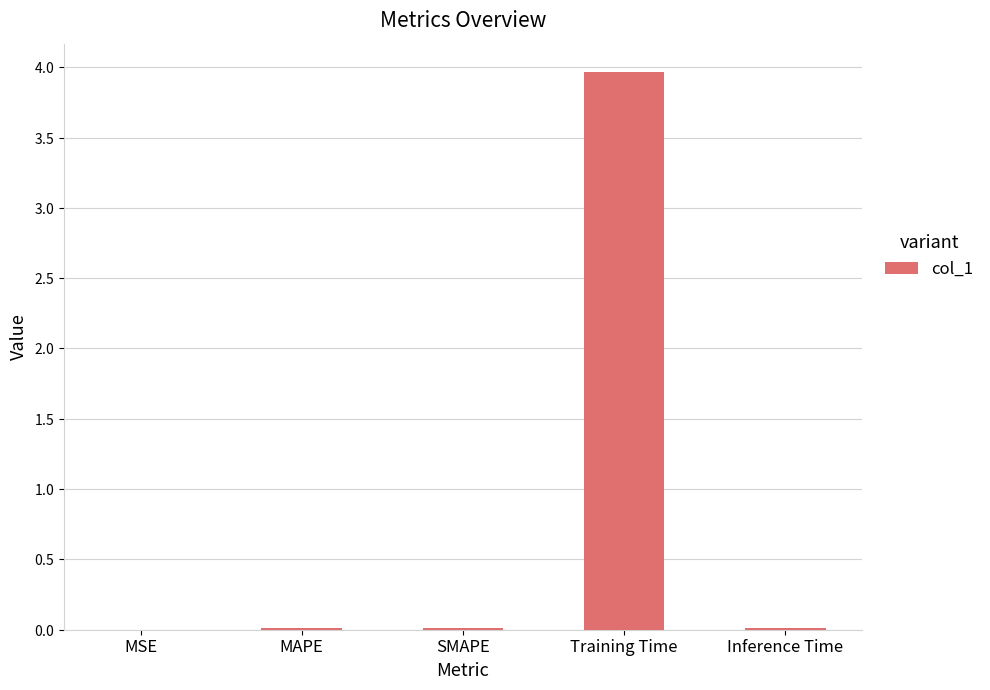

Is it true that the value at Training Time is 4.0?

True